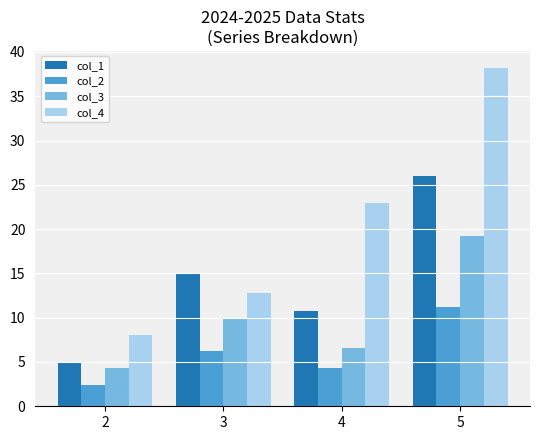

Is it true that col_4 equals 6.2 at 4?

False